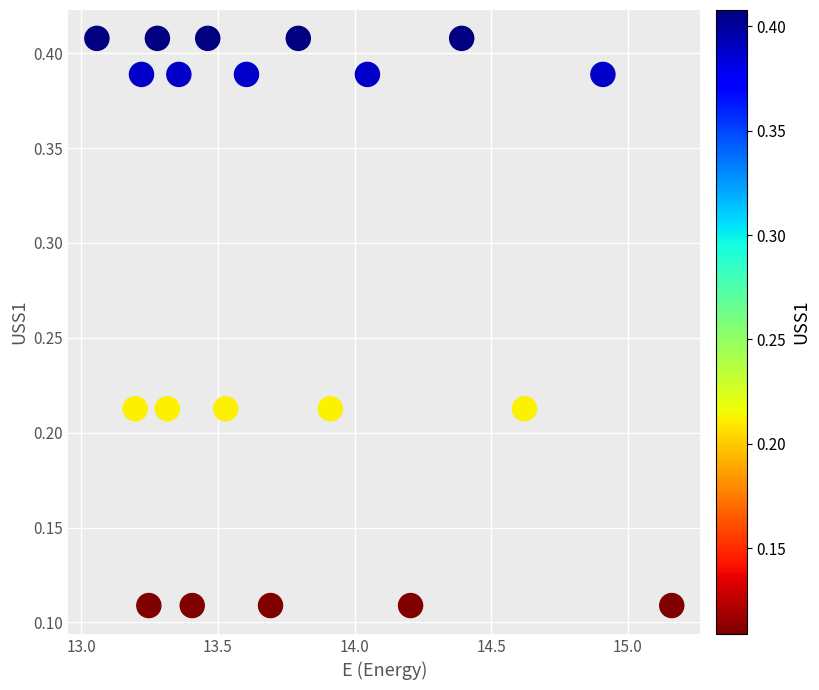

What is the range of Y values (max minus min)?

0.3